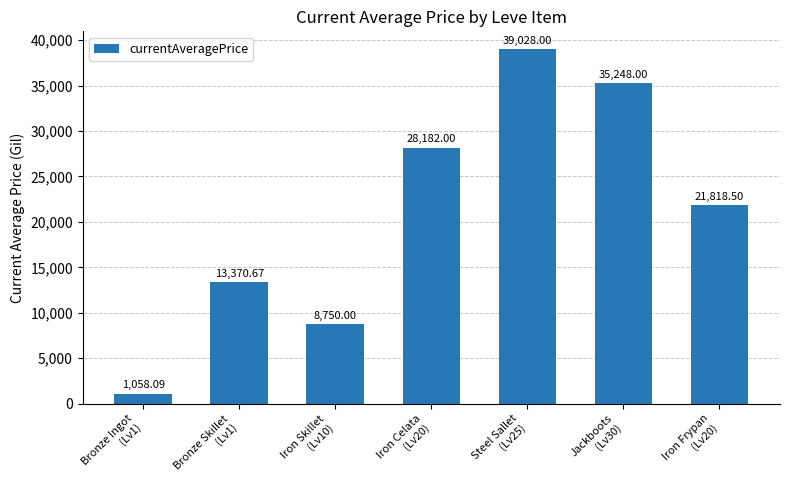

Reading left to right, list all the values displayed in this chart.

1058.1	13370.7	8750.0	28182.0	39028.0	35248.0	21818.5